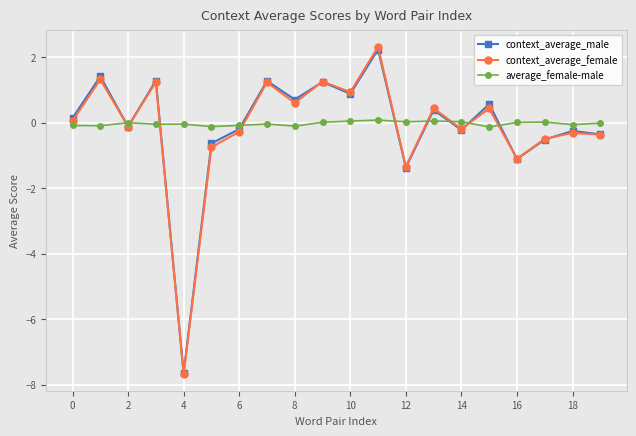

What is the maximum value shown in the chart?

2.3